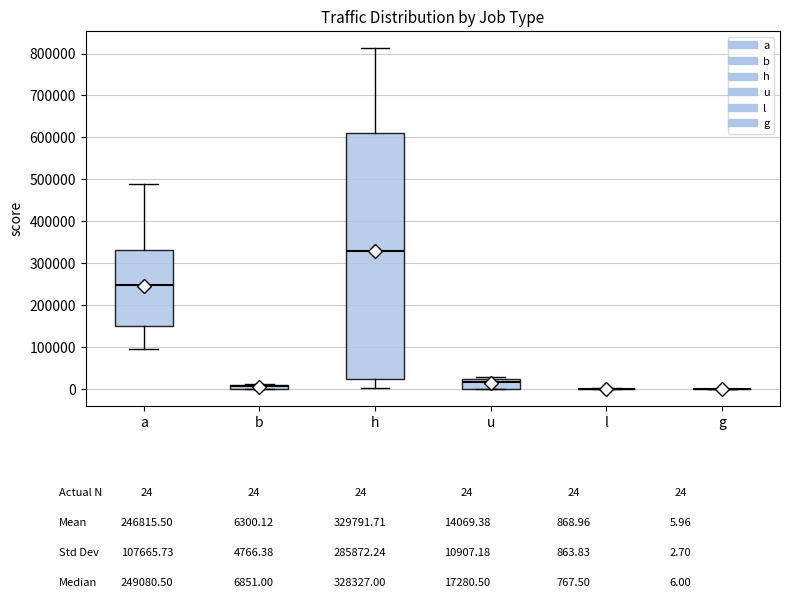

Where is the lower edge of the box for a on the y-axis? The values are not printed on the chart, so give them approximately, as read against the axis.

150000